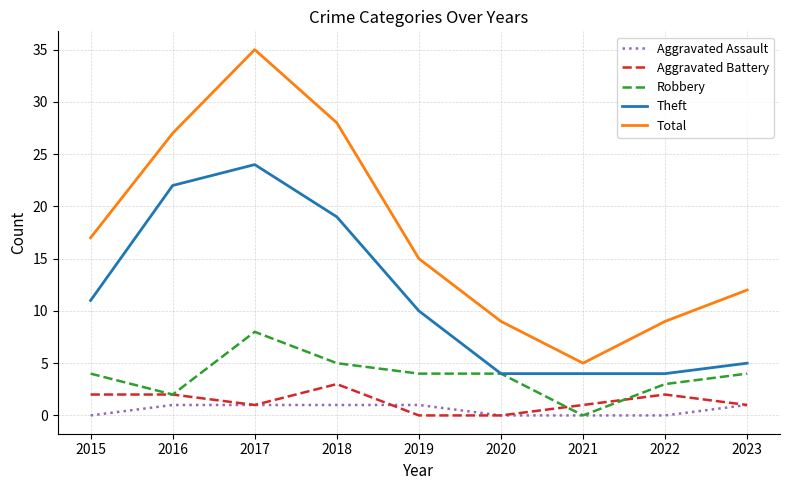

Read the Robbery value at 2019.

4